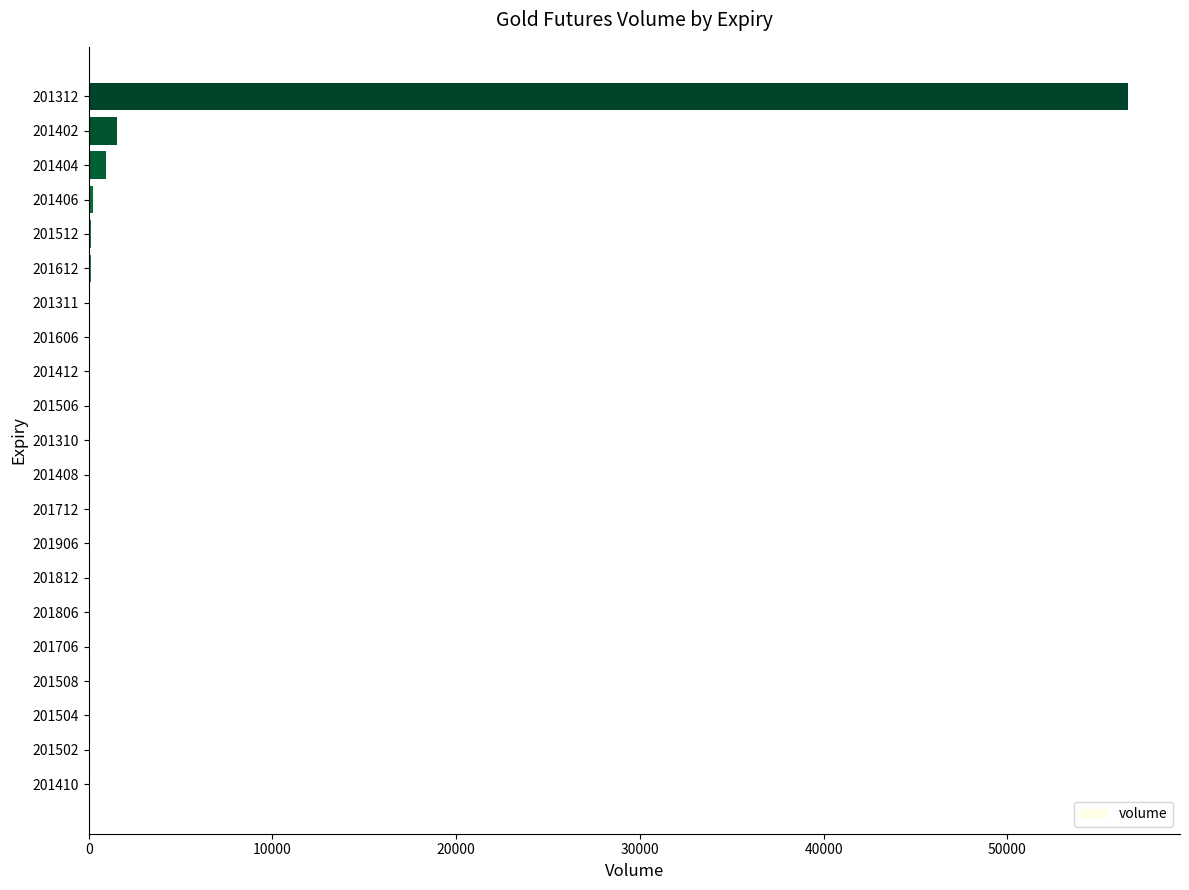

What is the approximate value at 201312?

56569